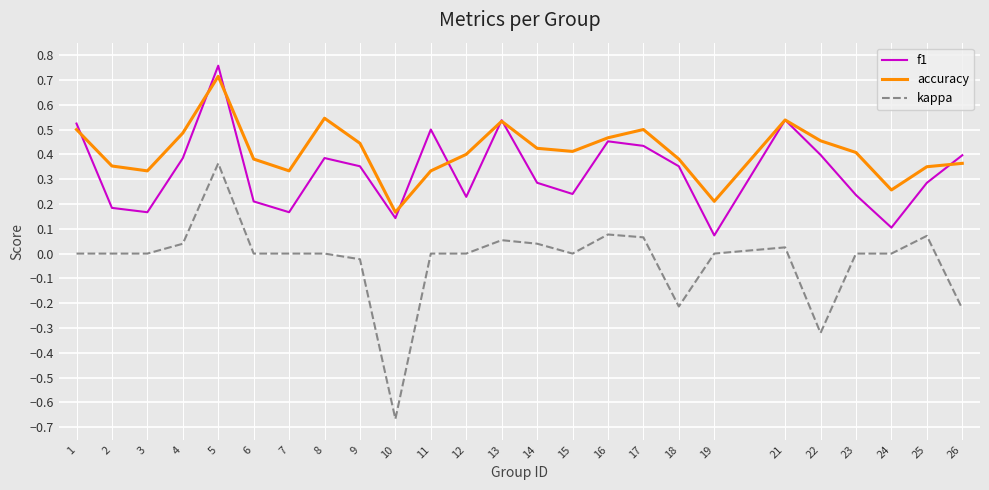

List the series in order of their overall mean, lowest first.

kappa, f1, accuracy